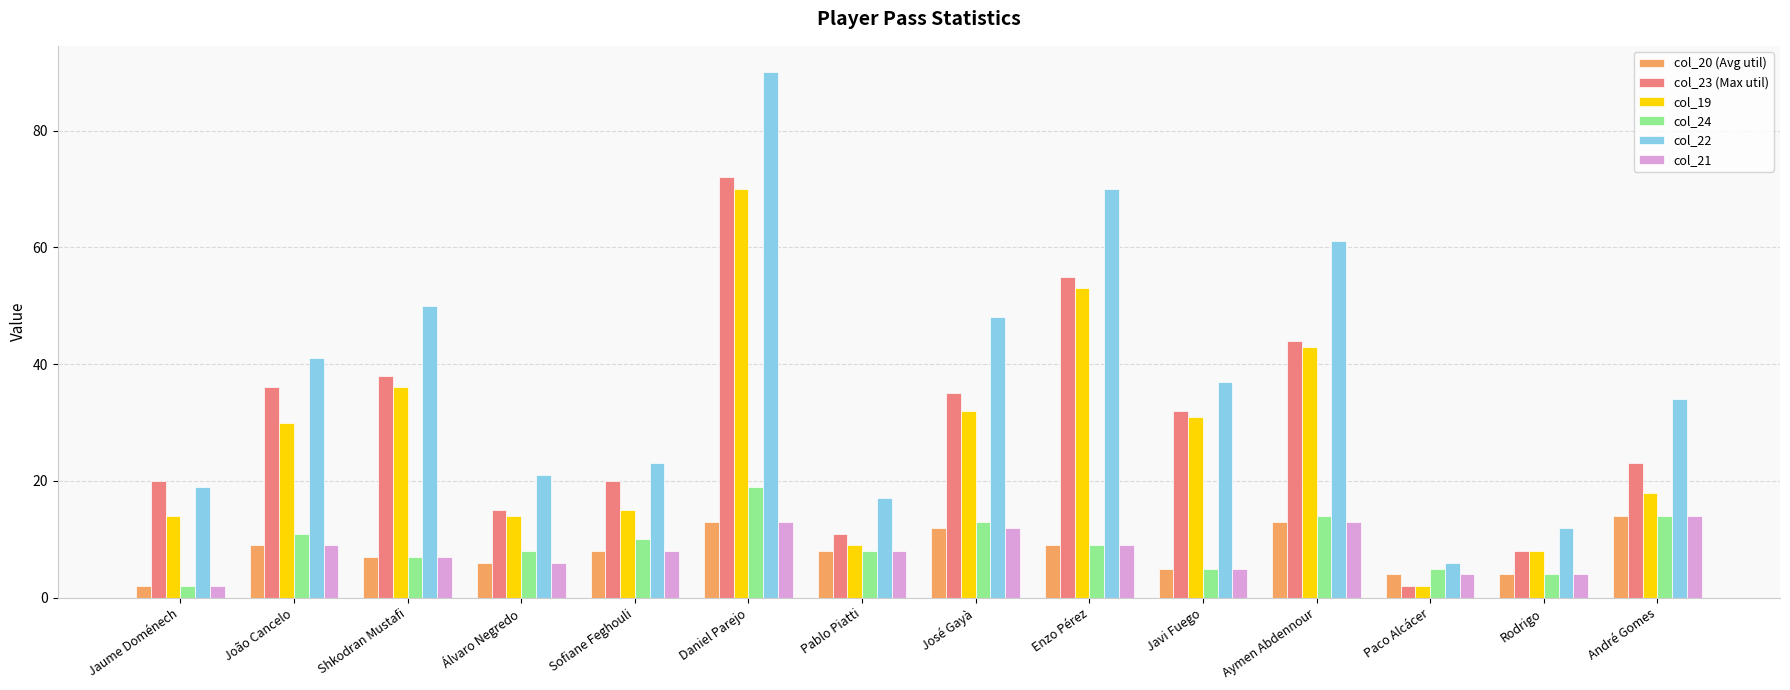

True or false: col_21 has a value of 14 at André Gomes.

True